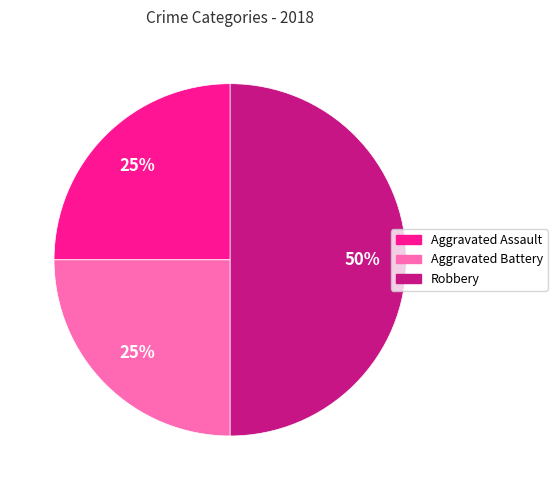

Does Aggravated Assault represent more than half of the total?

No